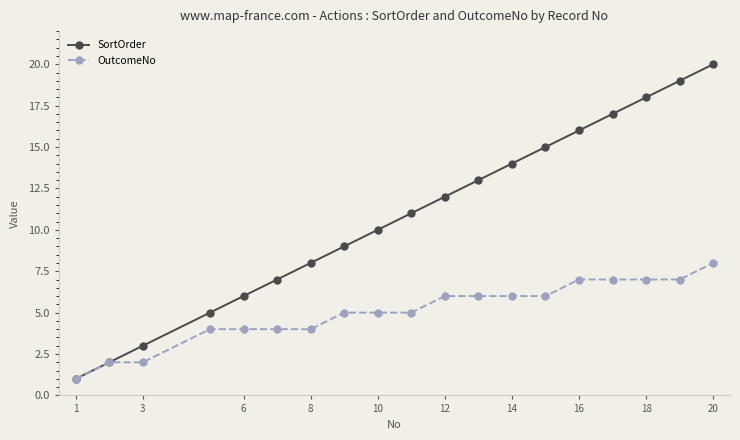

What is the maximum value for OutcomeNo?

8